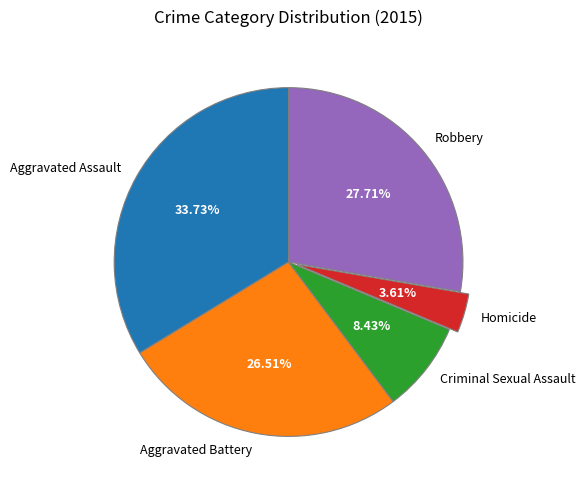

To the nearest percent, what is the average slice percentage?

20%